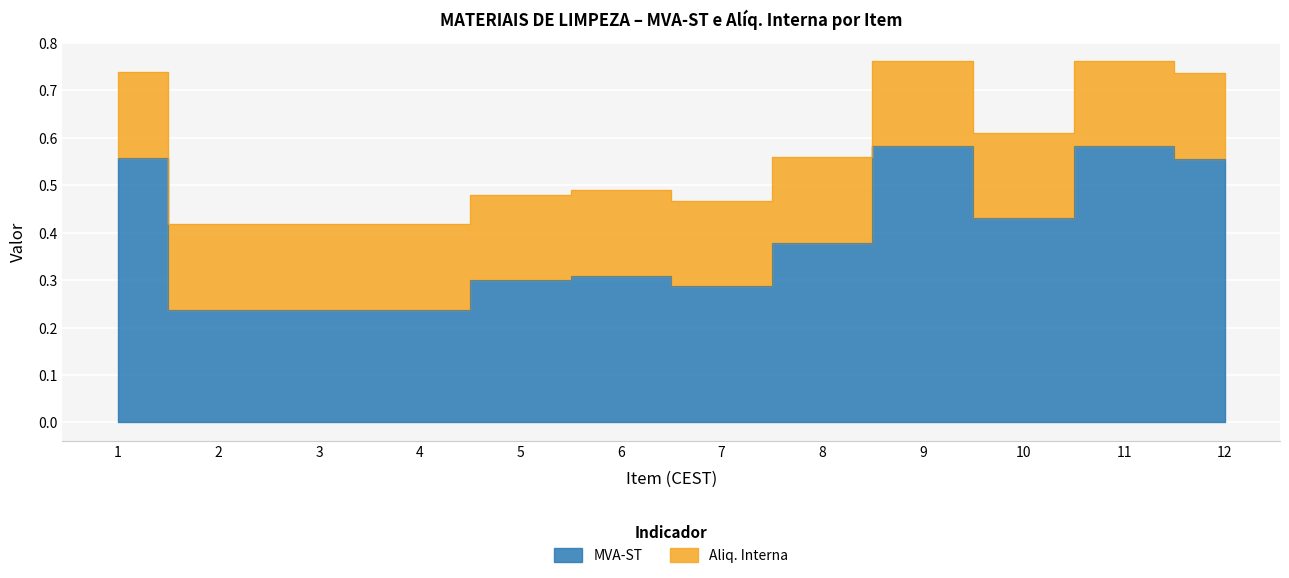

The chart shows a value of 0.6 at 9. True or false?

True